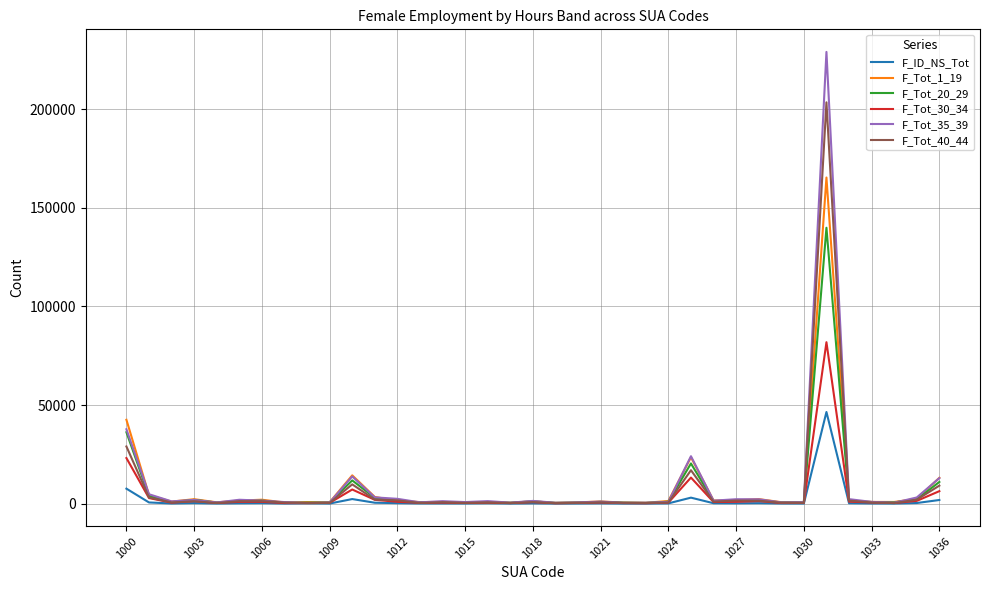

What is the greatest value displayed?

228971